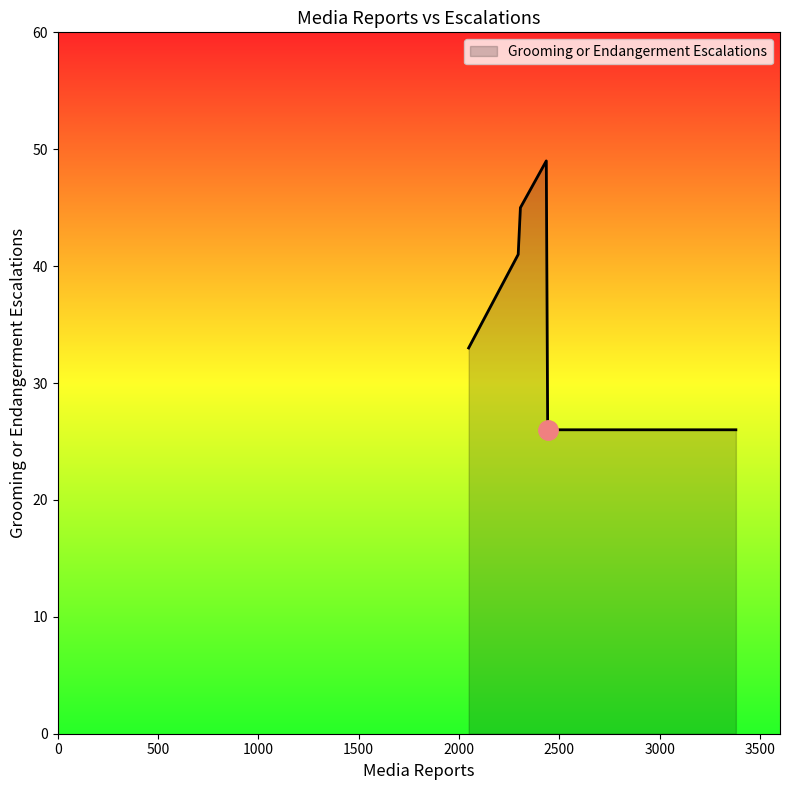

True or false: the data has more than 0 interior local peaks.

True